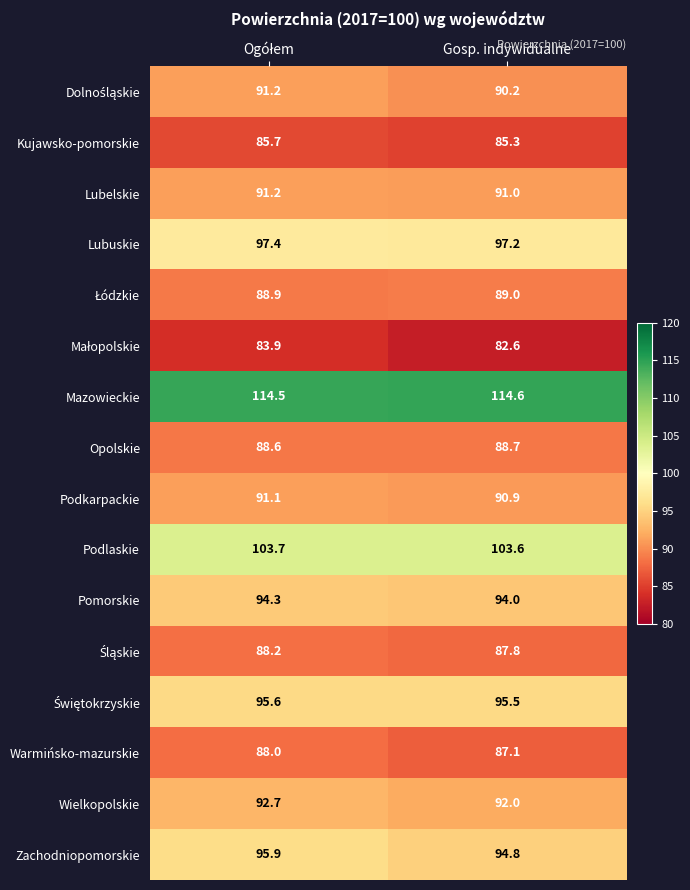

What is the total value across all series at Gosp. indywidualne?

1484.3